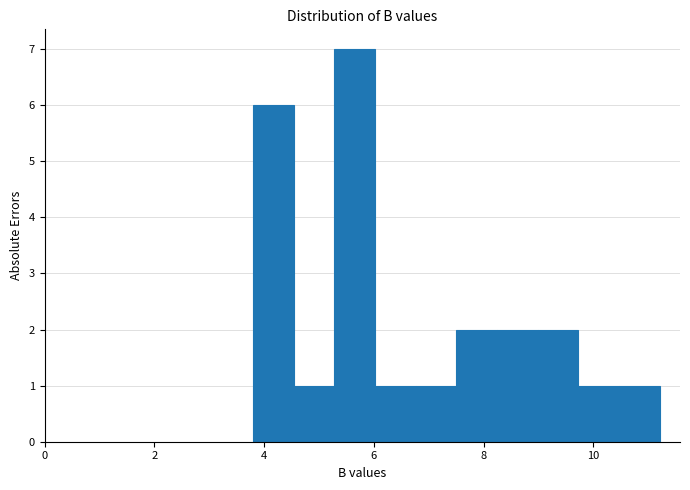

Around what value on the x-axis is the tallest bar? Give the approximate position of its centre, as read against the axis.

5.6